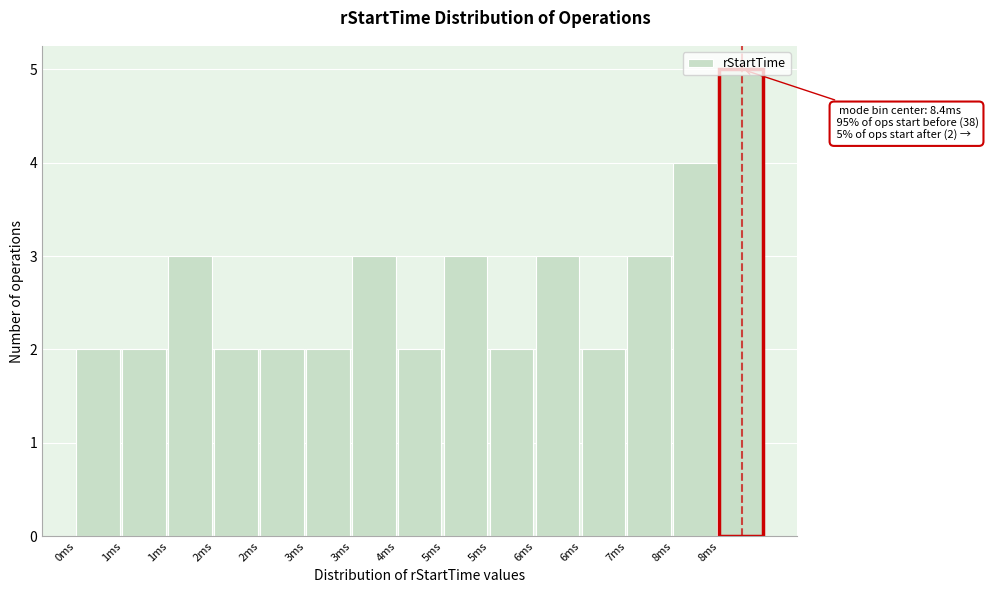

Are the bars horizontal?

No